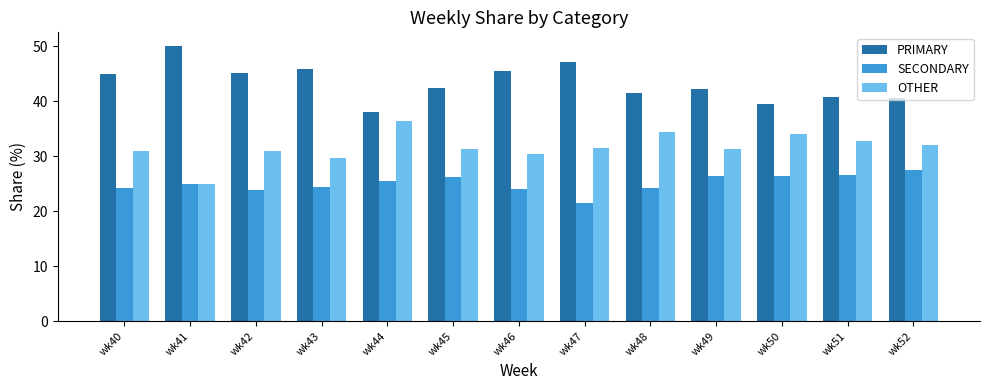

What is the total value across all series at wk45?

100.0